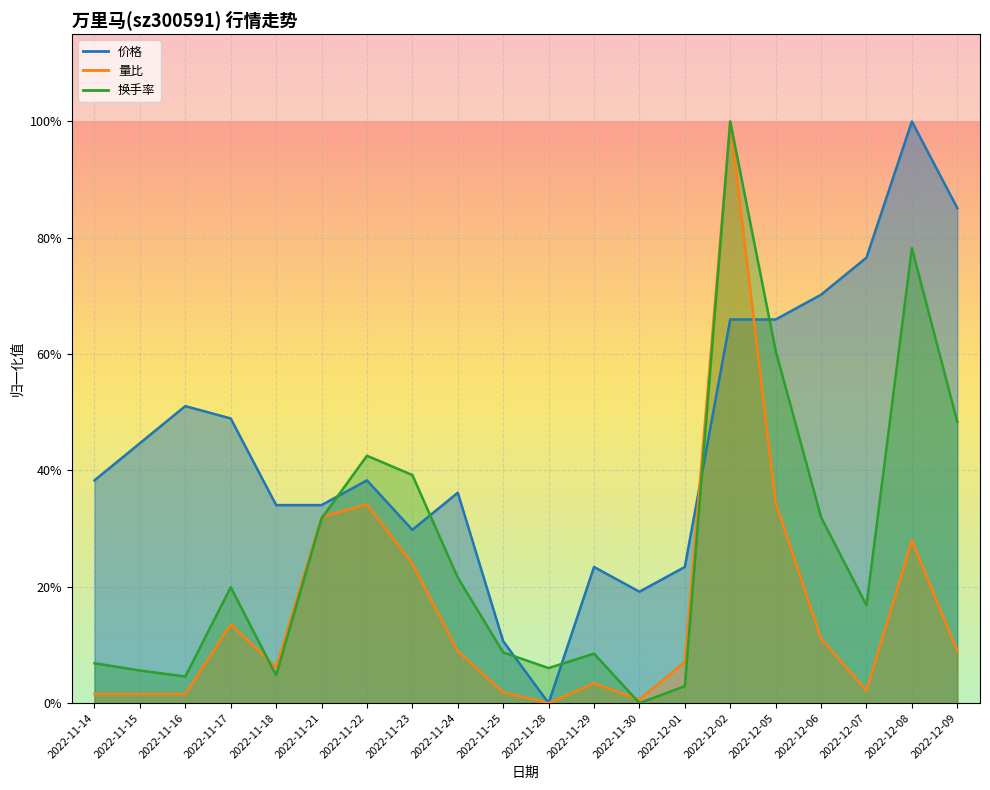

Rank the series by their maximum value, from lowest to highest.

价格, 量比, 换手率